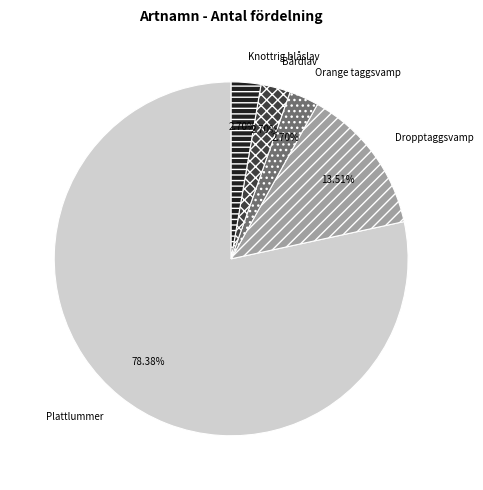

Which slice is the largest?

Plattlummer